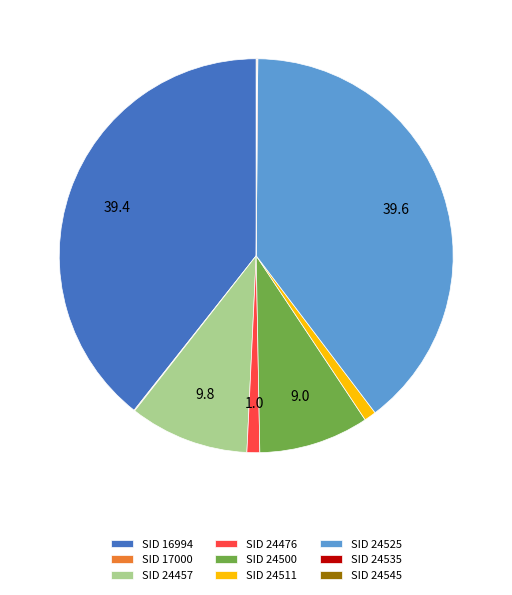

Do SID 24500 and SID 24476 together represent more than half of the pie?

No